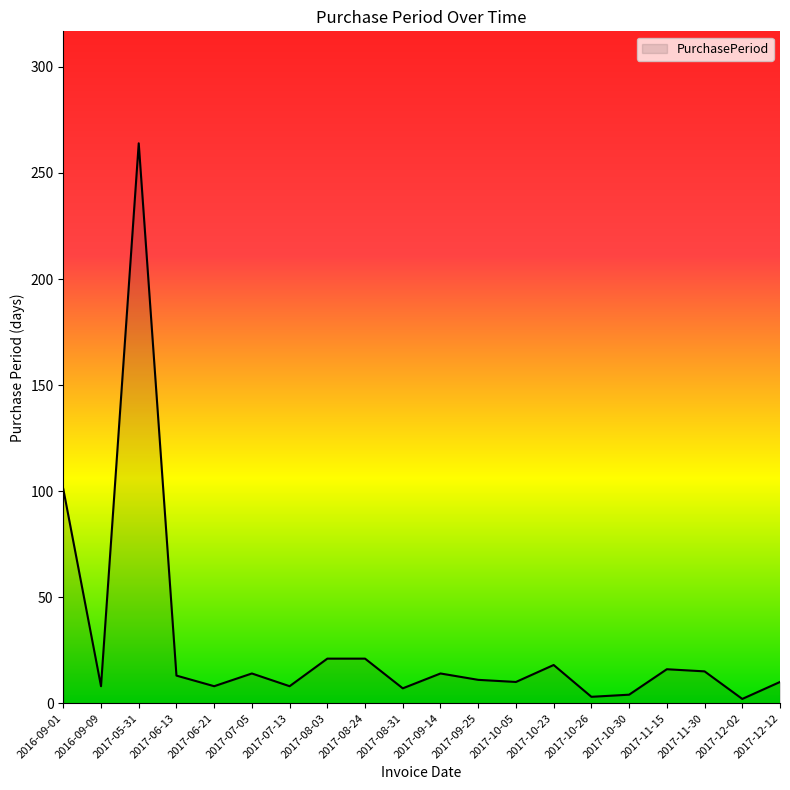

Where is the data nearest to the value 133?

2016-09-01